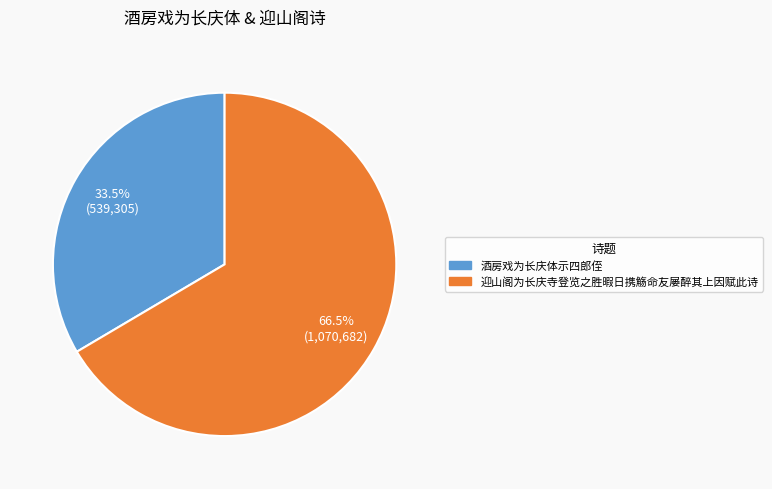

Rank the categories by value from lowest to highest.

酒房戏为长庆体示四郎侄, 迎山阁为长庆寺登览之胜暇日携觞命友屡醉其上因赋此诗